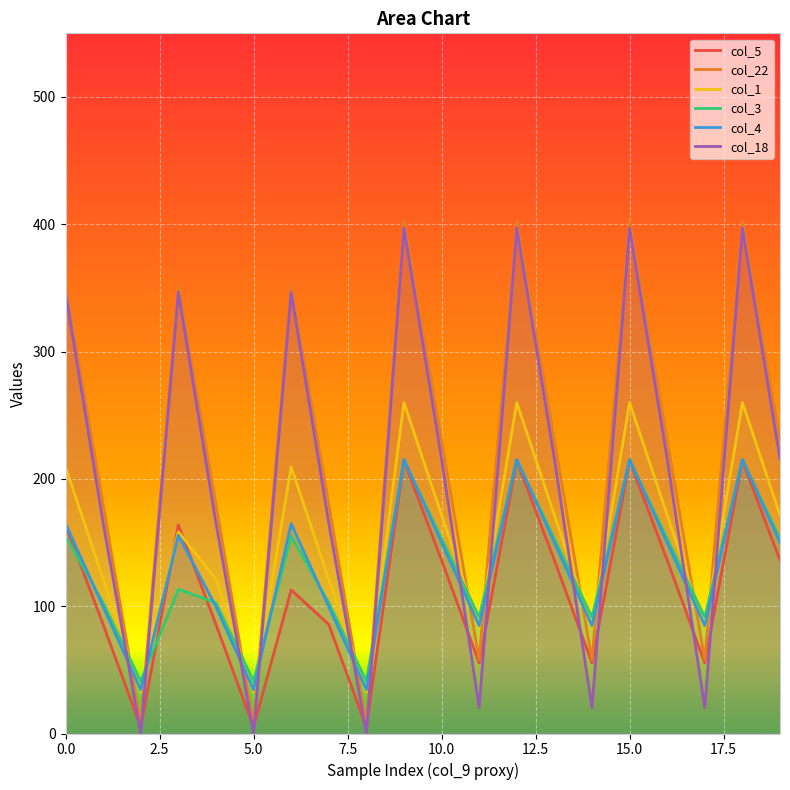

True or false: col_5 and col_22 cross at least once.

False